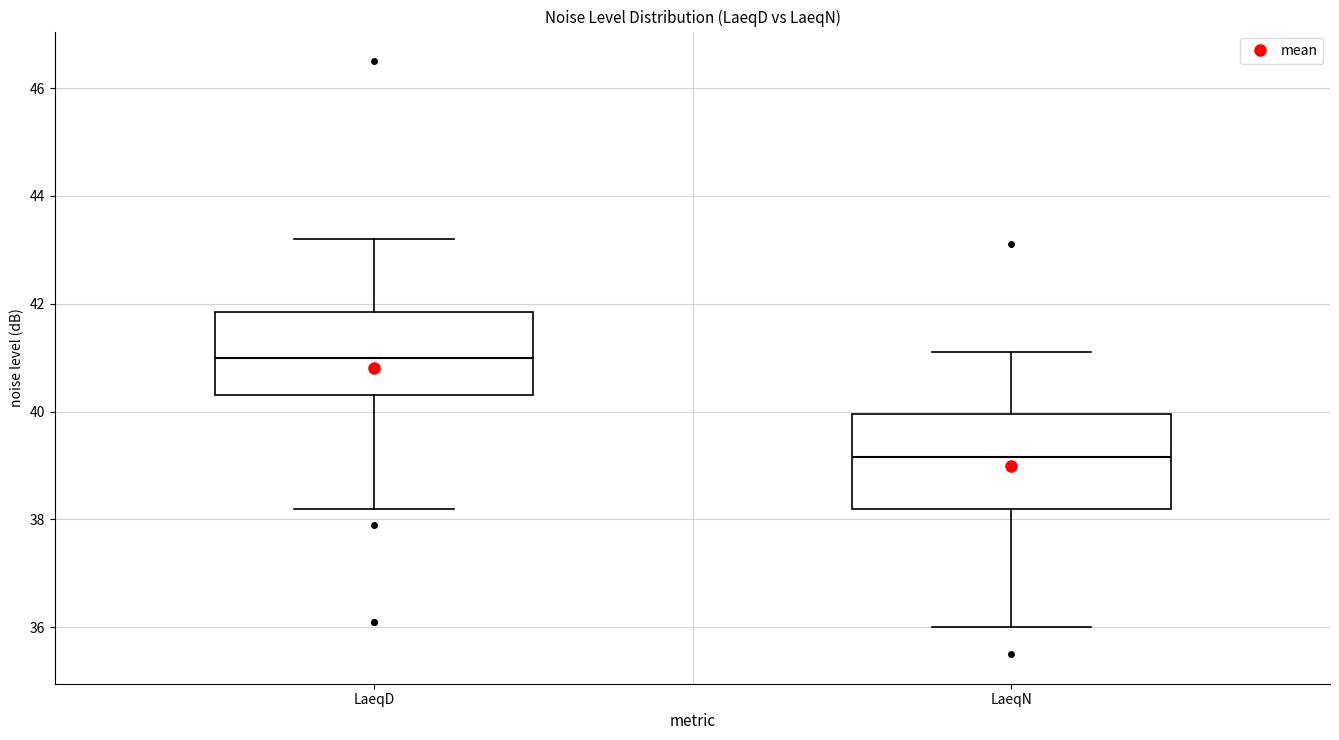

Where is the lower edge of the box for LaeqN on the y-axis? The values are not printed on the chart, so give them approximately, as read against the axis.

38.2